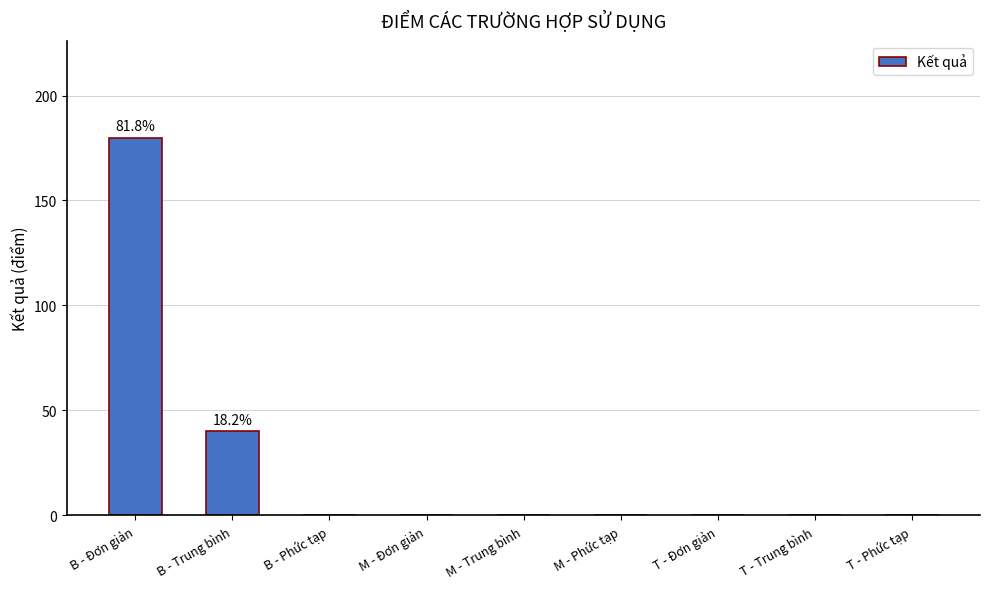

What is the change in value from B - Trung bình to B - Phức tạp?

-40